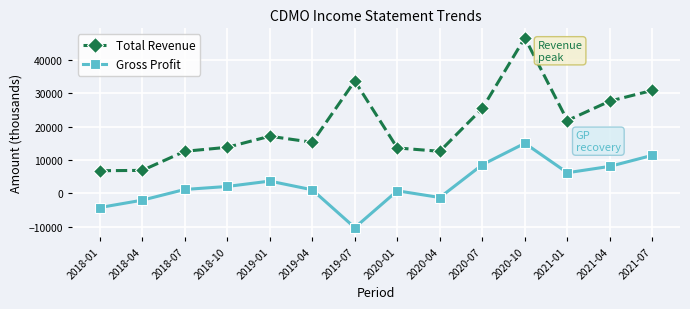

Where is Gross Profit nearest to the value 2400?

2018-10